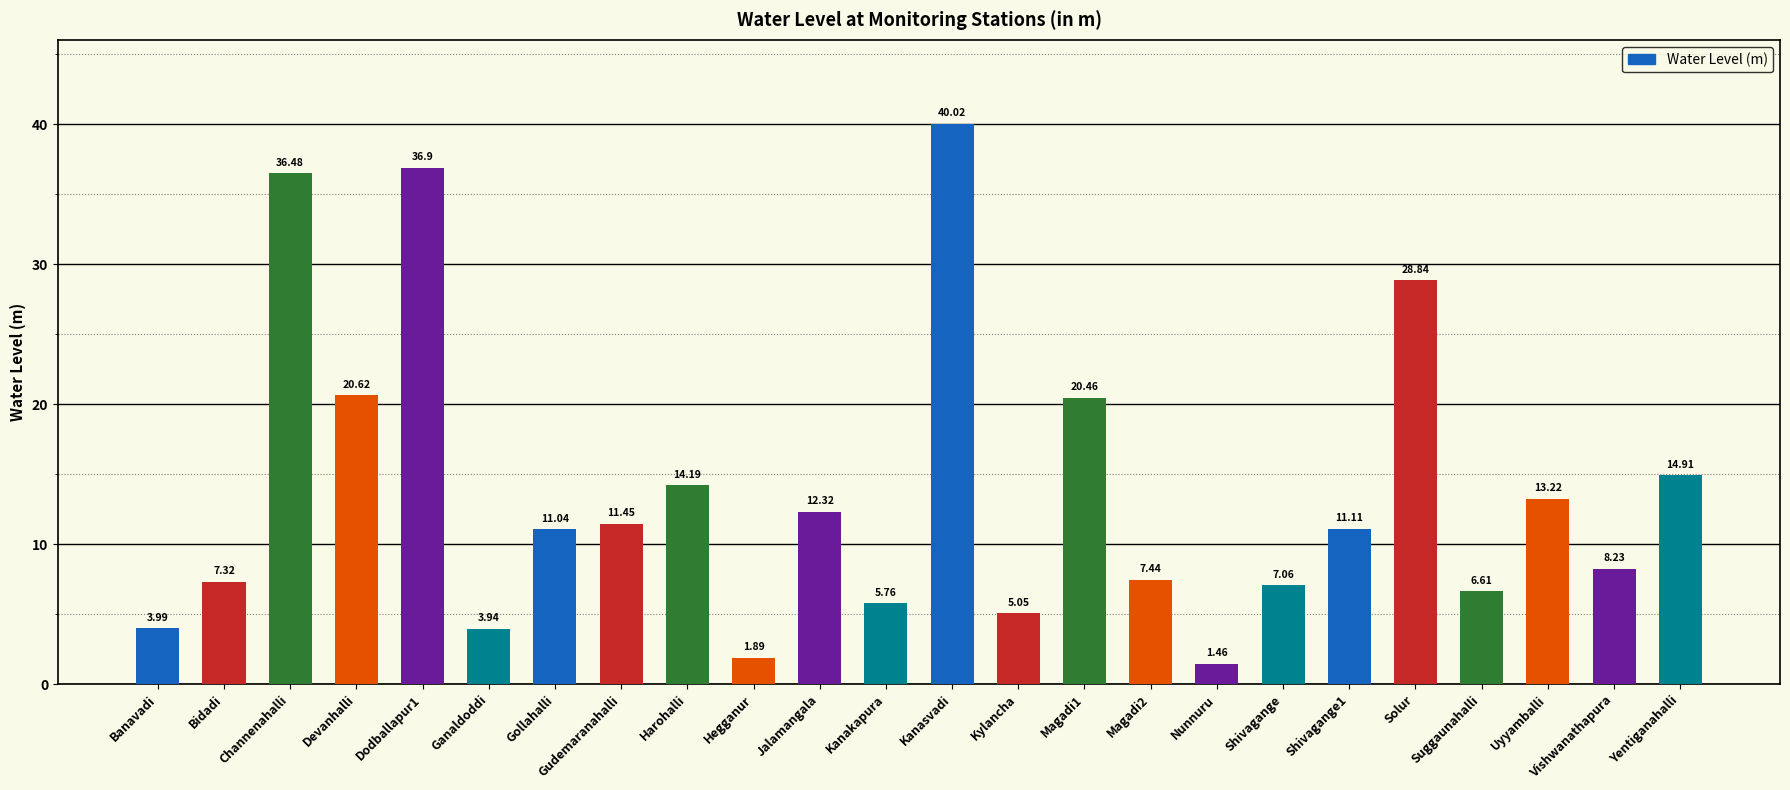

What is the label of the 22nd bar from the right?

Channenahalli